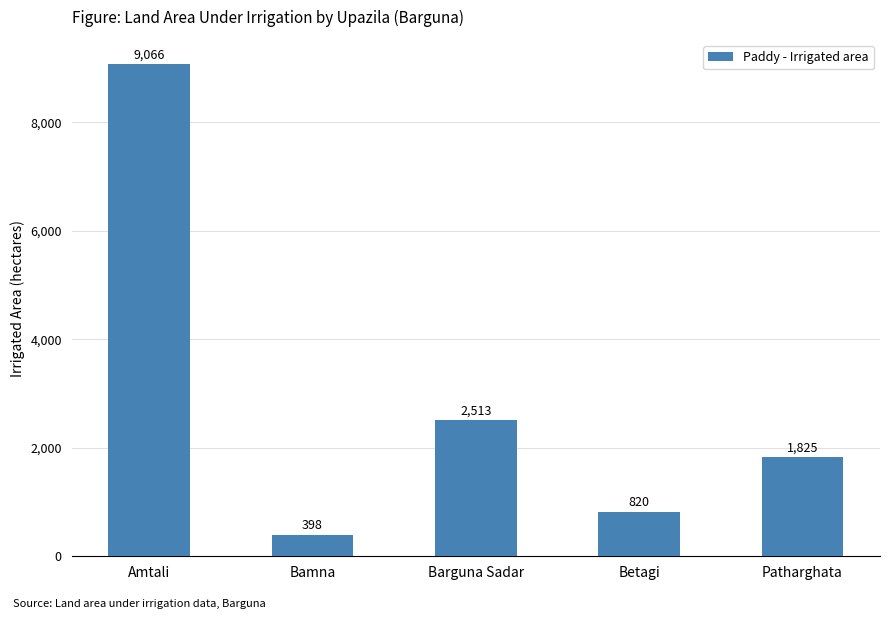

What is the minimum value shown in the chart?

398